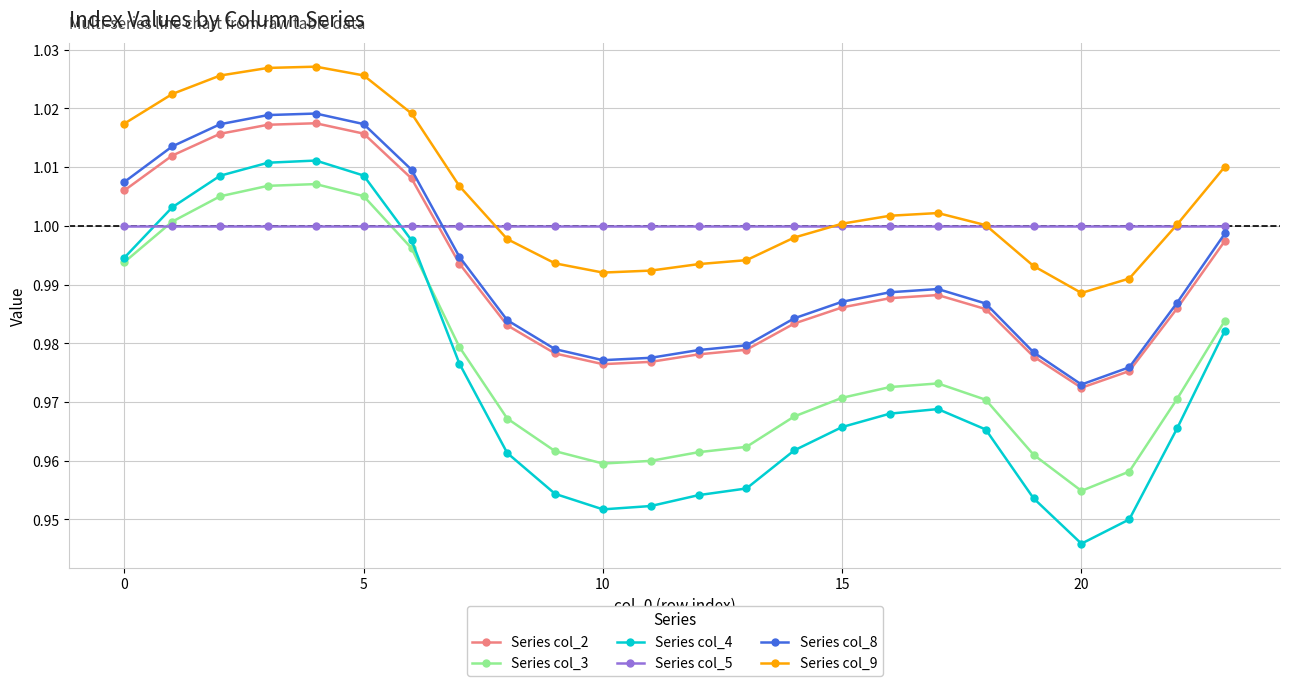

Which series has the widest spread of values?

Series col_4